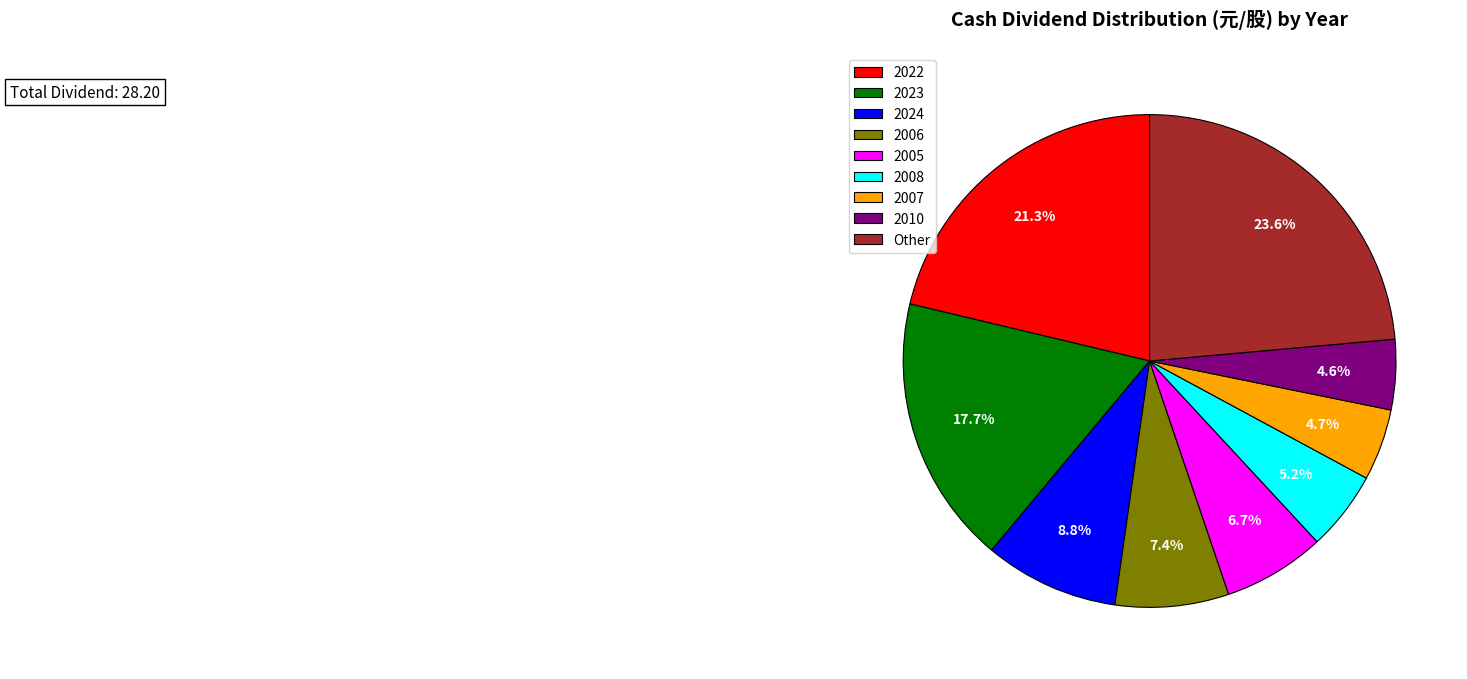

Which category has the biggest portion of the pie?

Other